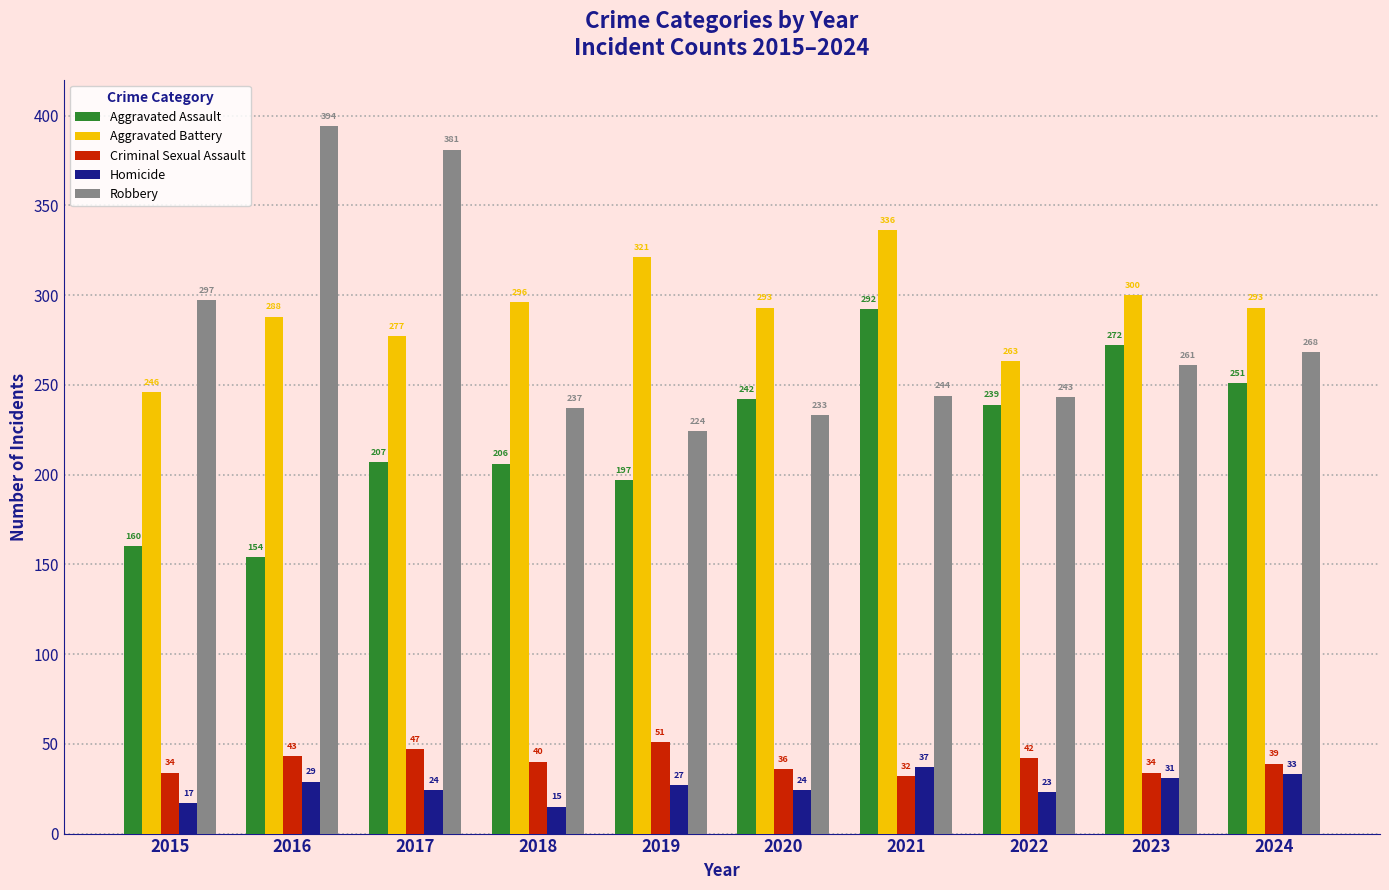

Reading left to right, extract all data points from this chart.

Aggravated Assault: 160	154	207	206	197	242	292	239	272	251
Aggravated Battery: 246	288	277	296	321	293	336	263	300	293
Criminal Sexual Assault: 34	43	47	40	51	36	32	42	34	39
Homicide: 17	29	24	15	27	24	37	23	31	33
Robbery: 297	394	381	237	224	233	244	243	261	268